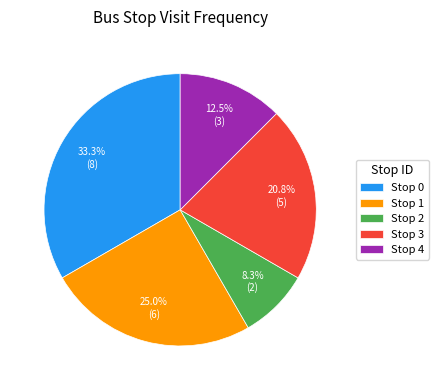

To the nearest percent, what percentage of the pie is Stop 3?

21%